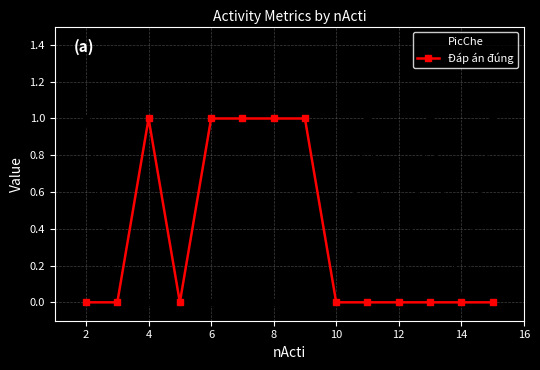

What is the value of the Đáp án đúng point at the 3rd from the left?

1